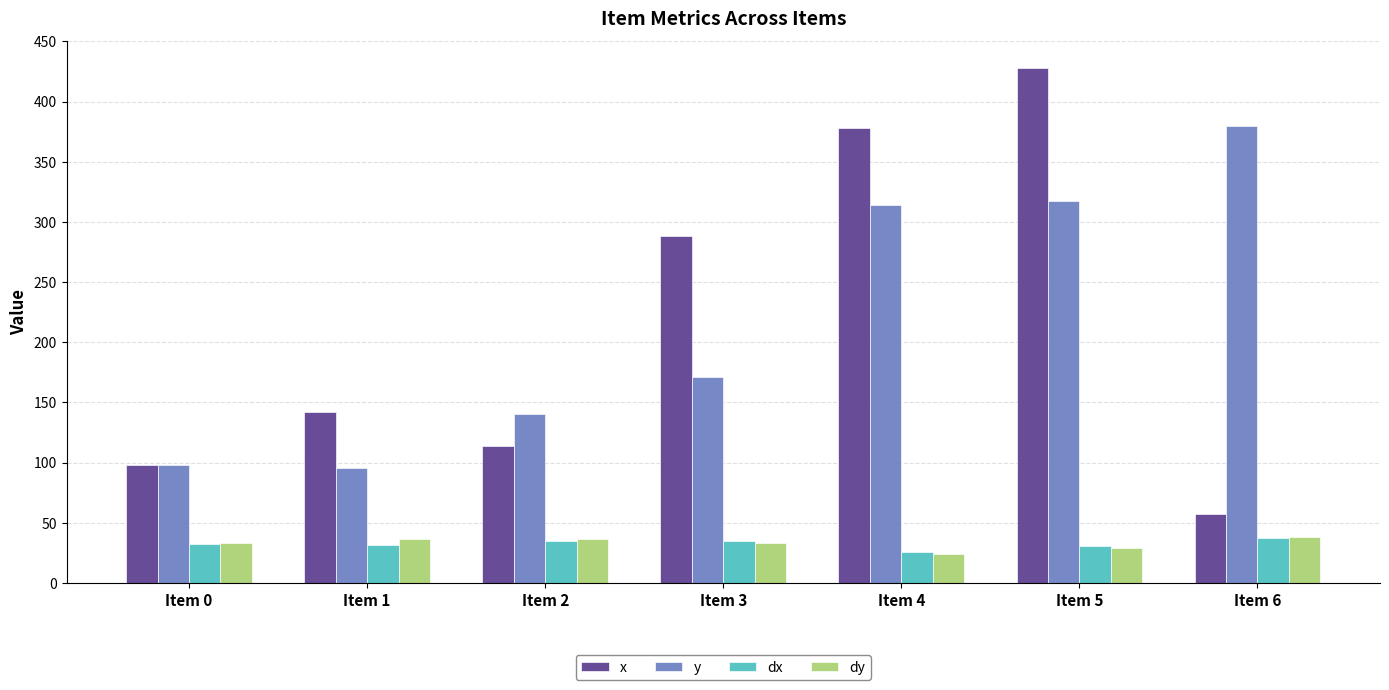

What is the smallest value displayed?

24.2